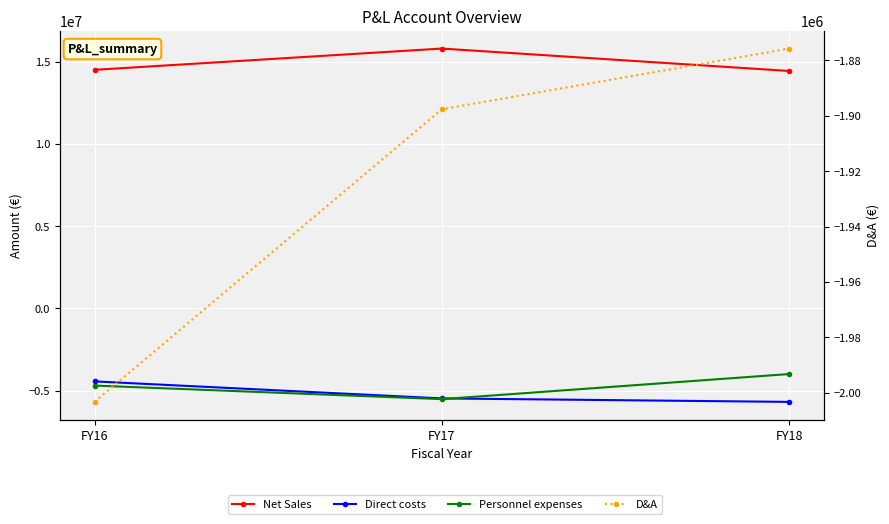

What is the difference between the maximum and second lowest values in the Net Sales series?

1292557.8